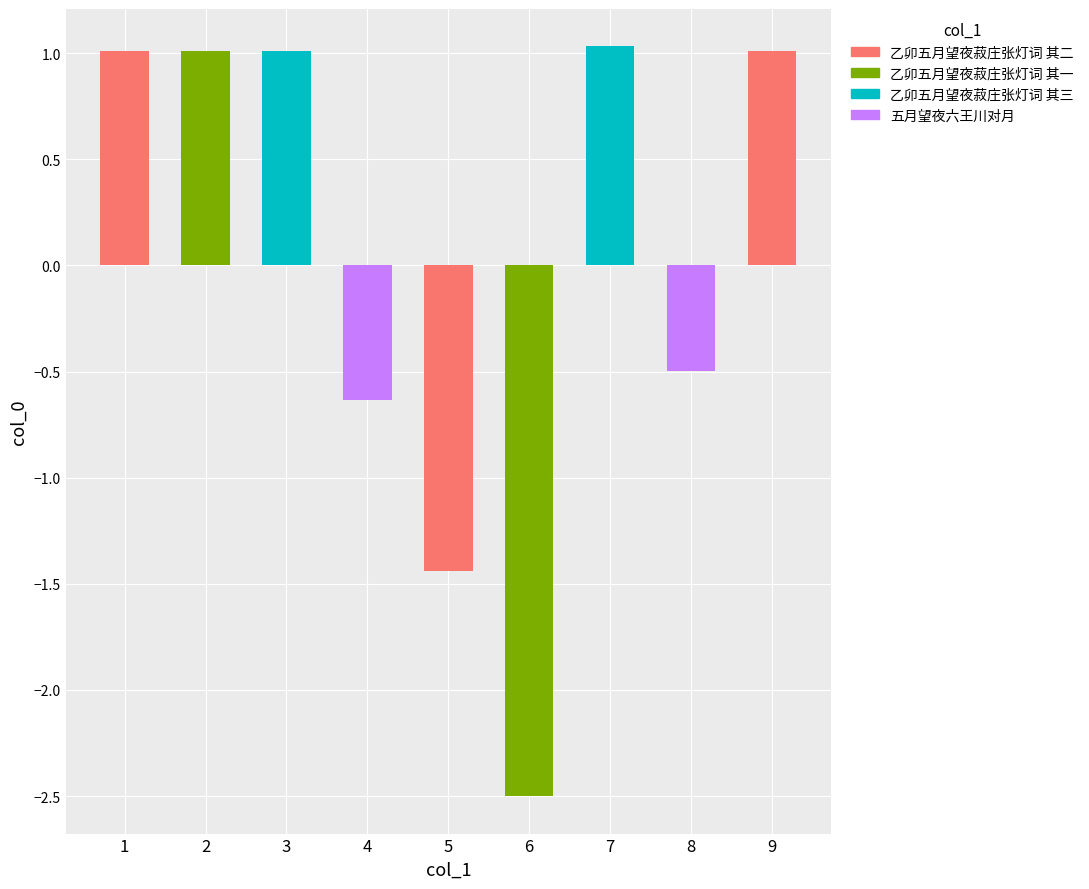

The chart shows a value of -0.9 at 4. True or false?

False